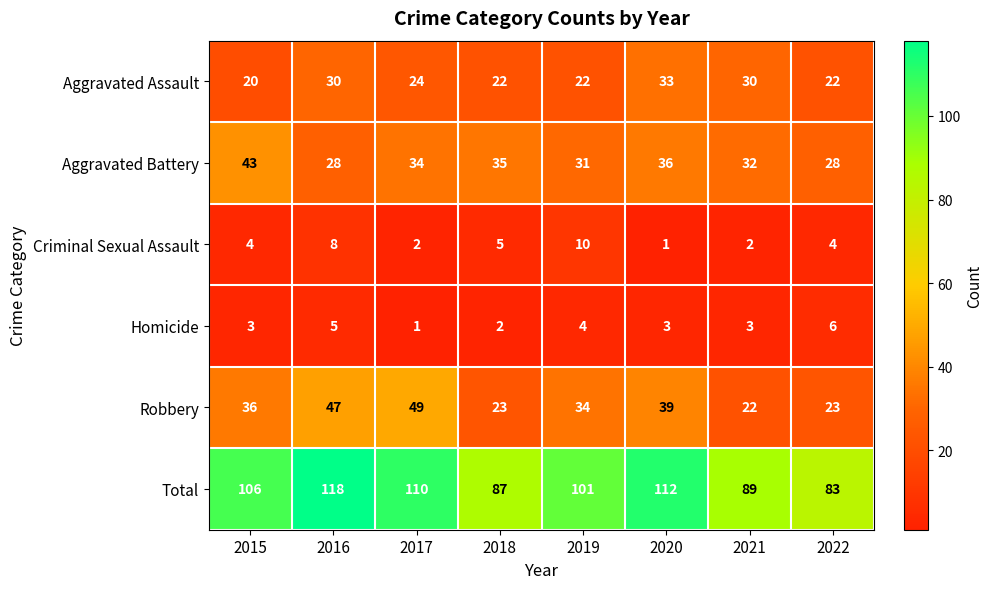

Rank the series by their maximum value, from highest to lowest.

Total, Robbery, Aggravated Battery, Aggravated Assault, Criminal Sexual Assault, Homicide